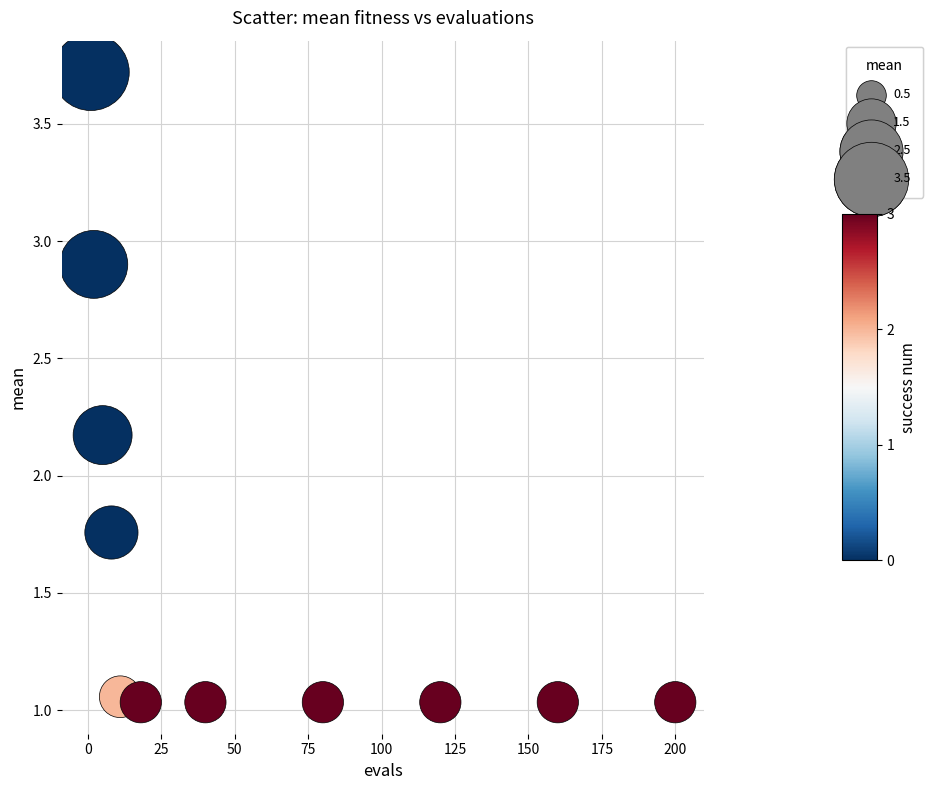

What Y value in the scatter plot is closest to 2?

2.2